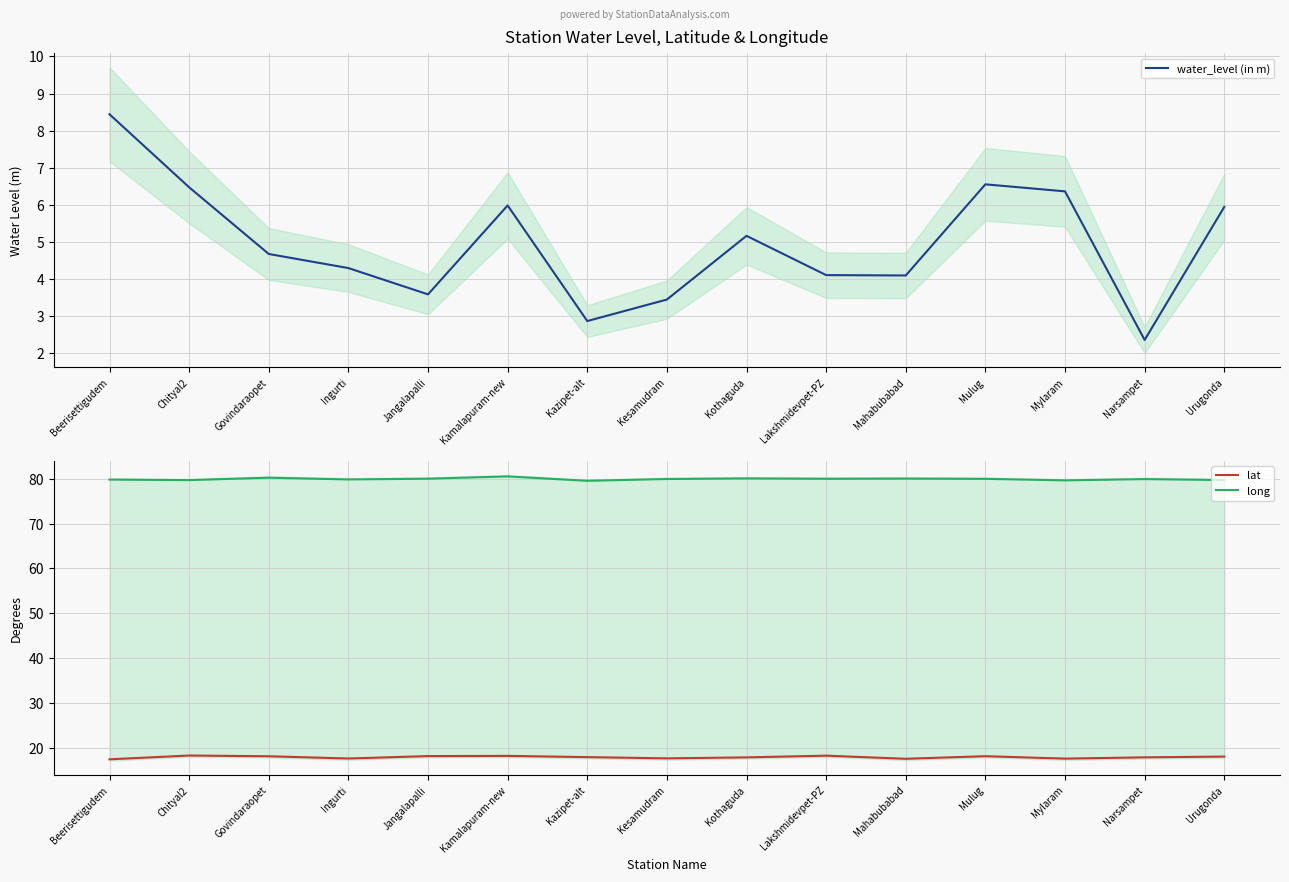

What is the difference between the second highest and minimum values in the lat series?

0.8